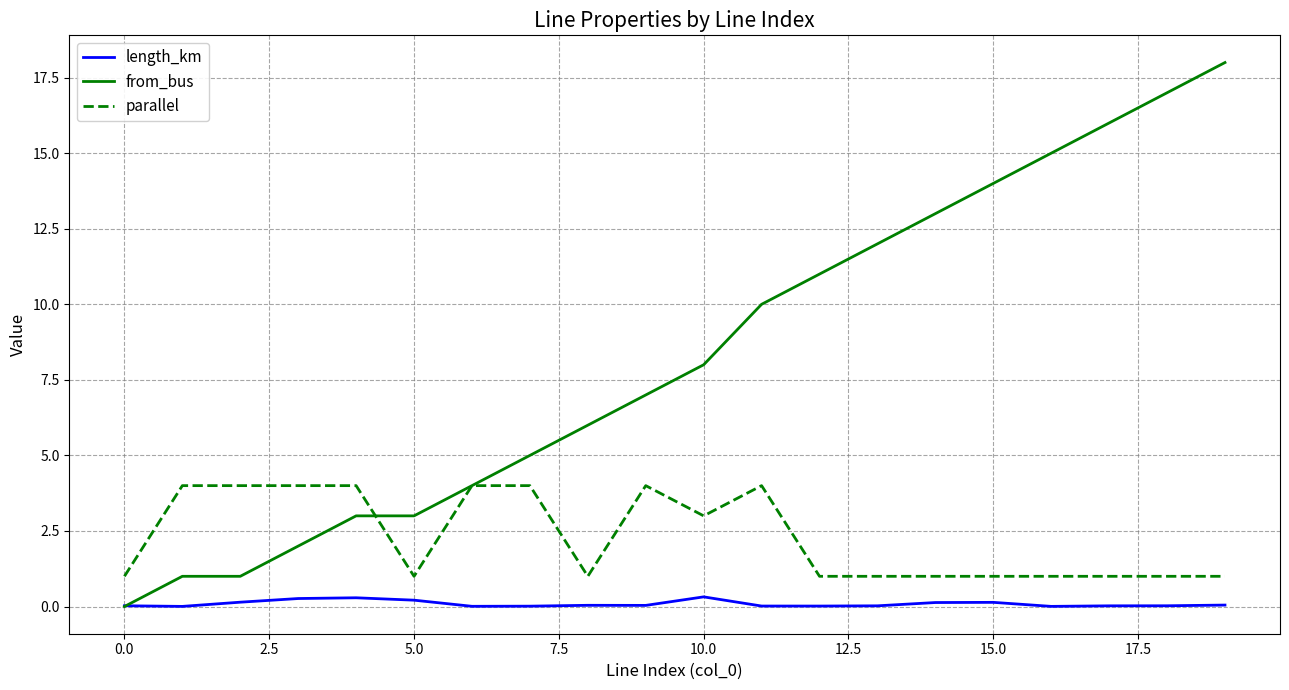

Which series has the largest total across all categories?

from_bus